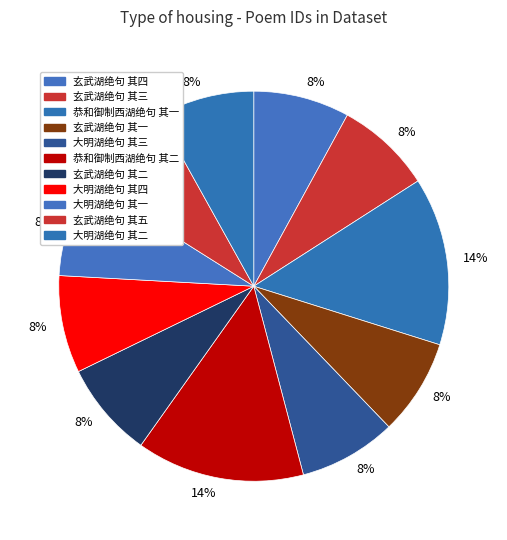

Rank the categories by value from highest to lowest.

恭和御制西湖绝句 其二, 恭和御制西湖绝句 其一, 大明湖绝句 其四, 大明湖绝句 其三, 大明湖绝句 其二, 大明湖绝句 其一, 玄武湖绝句 其五, 玄武湖绝句 其四, 玄武湖绝句 其三, 玄武湖绝句 其二, 玄武湖绝句 其一